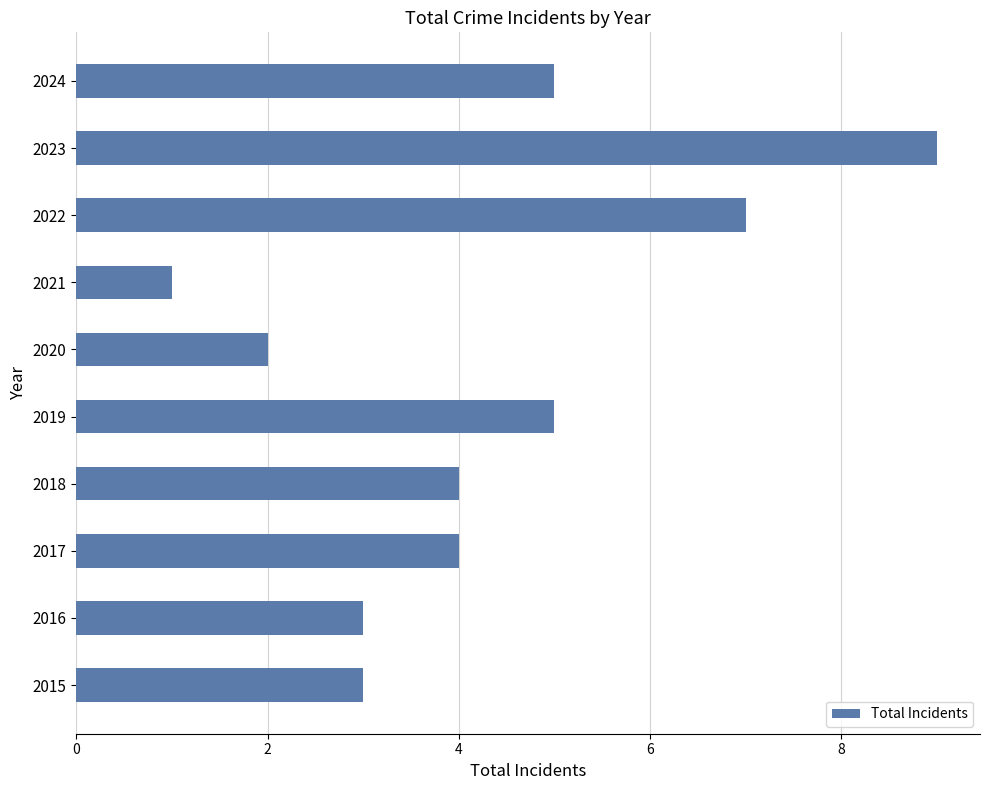

Which has a higher value, 2015 or 2019?

2019